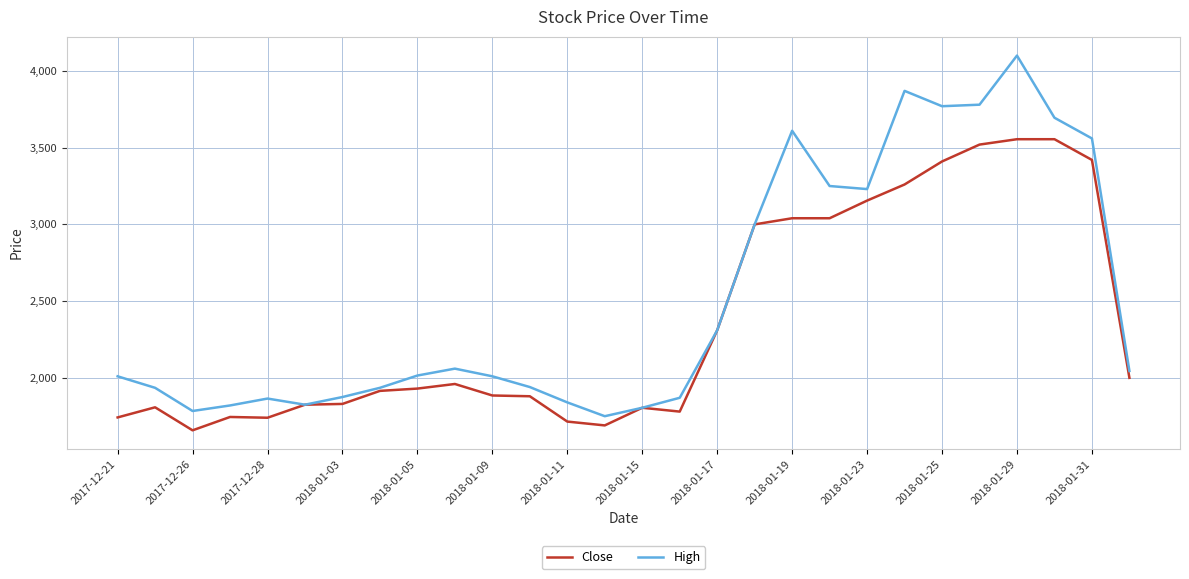

List the series in order of their peak value, lowest first.

Close, High